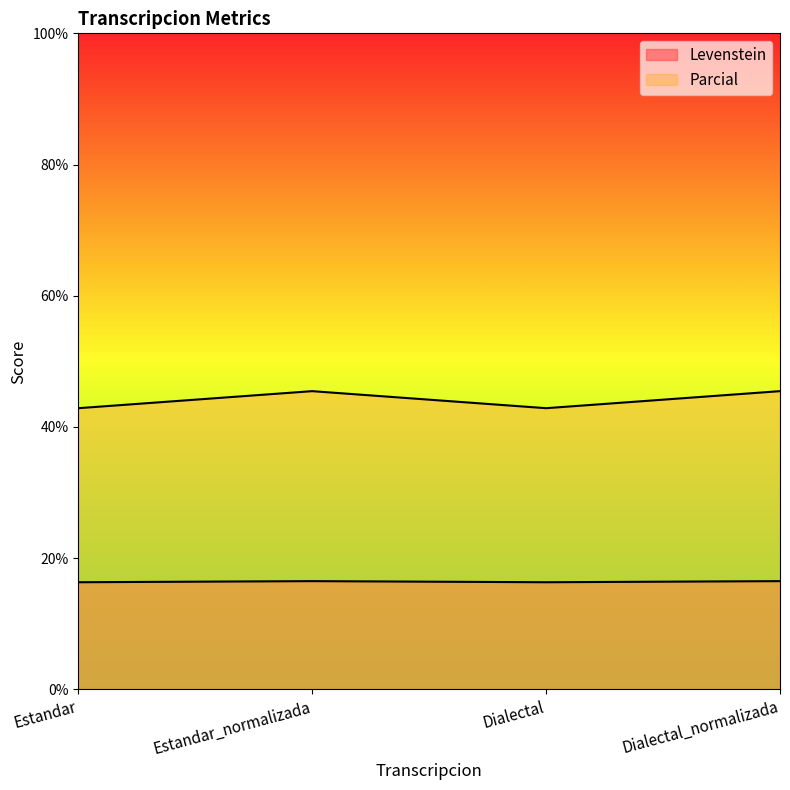

True or false: Parcial and Levenstein cross at least once.

False